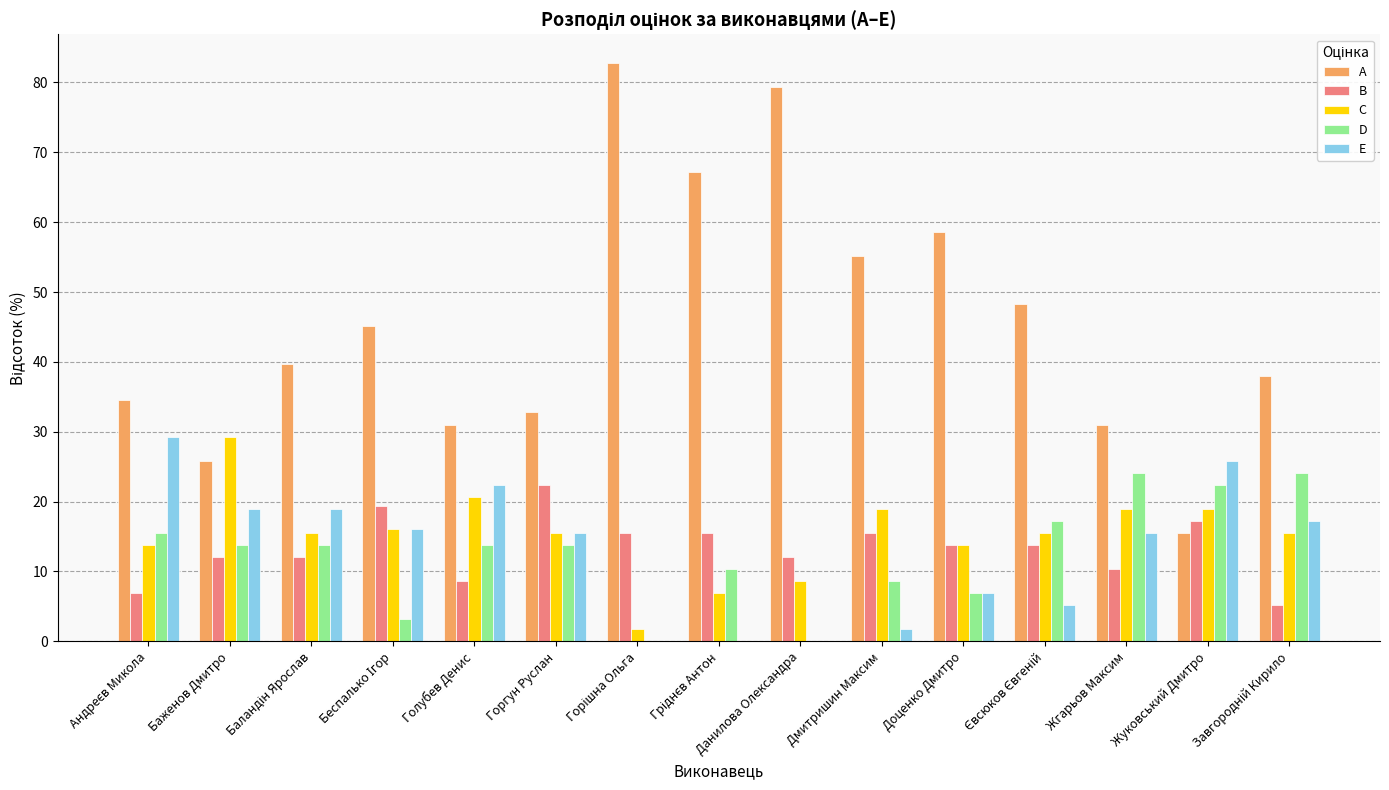

What is the maximum value shown in the chart?

82.8